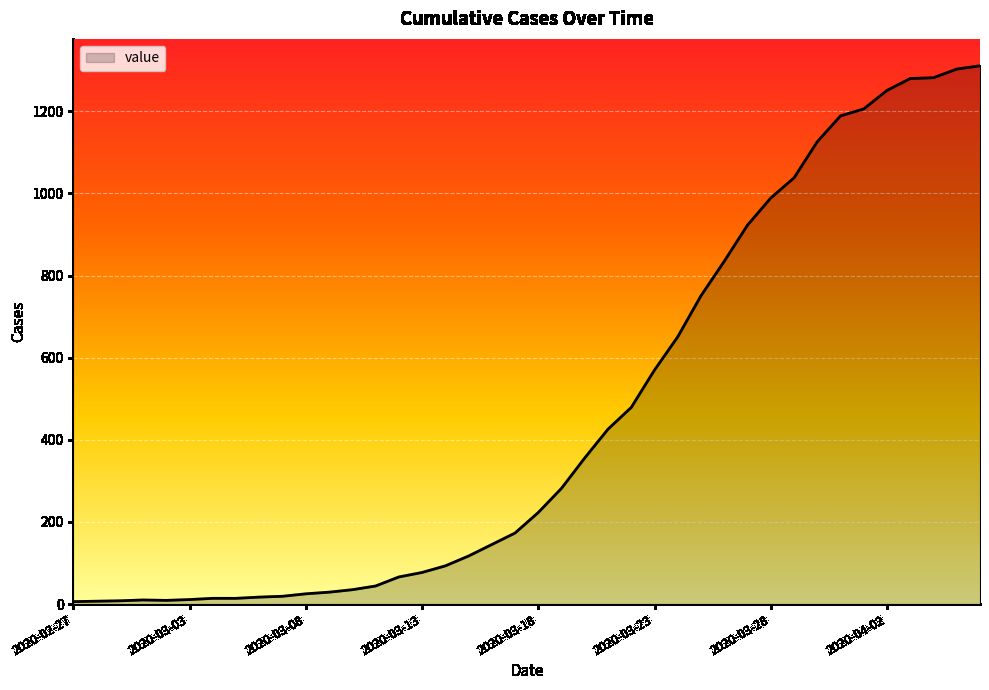

What is the maximum value shown in the chart?

1311